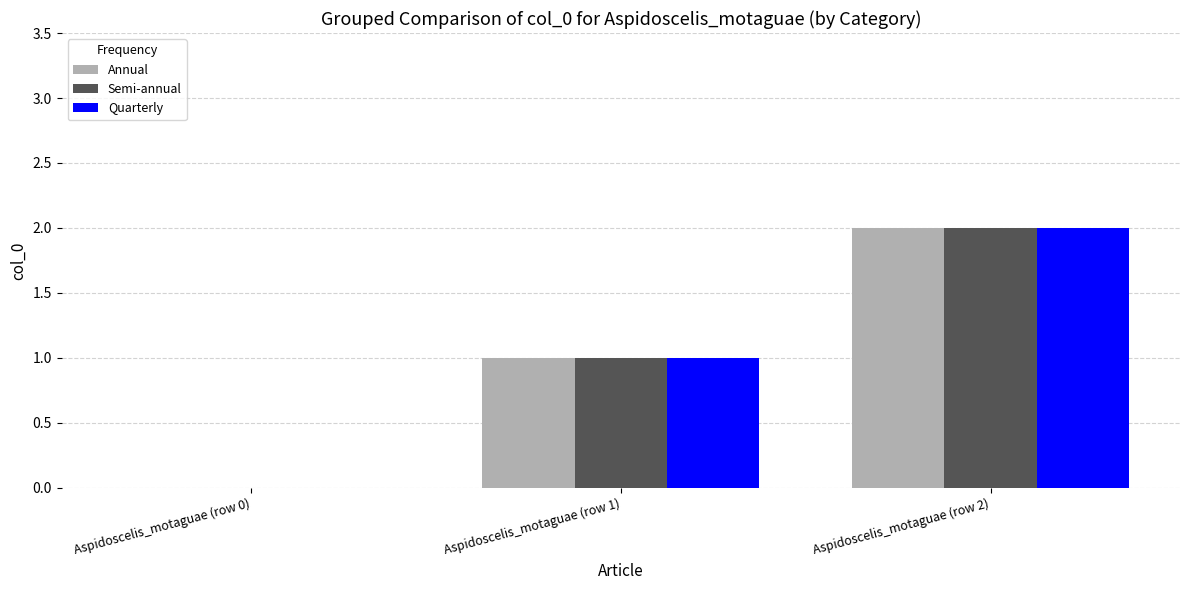

At which label is Quarterly closest to 1?

Aspidoscelis_motaguae (row 1)